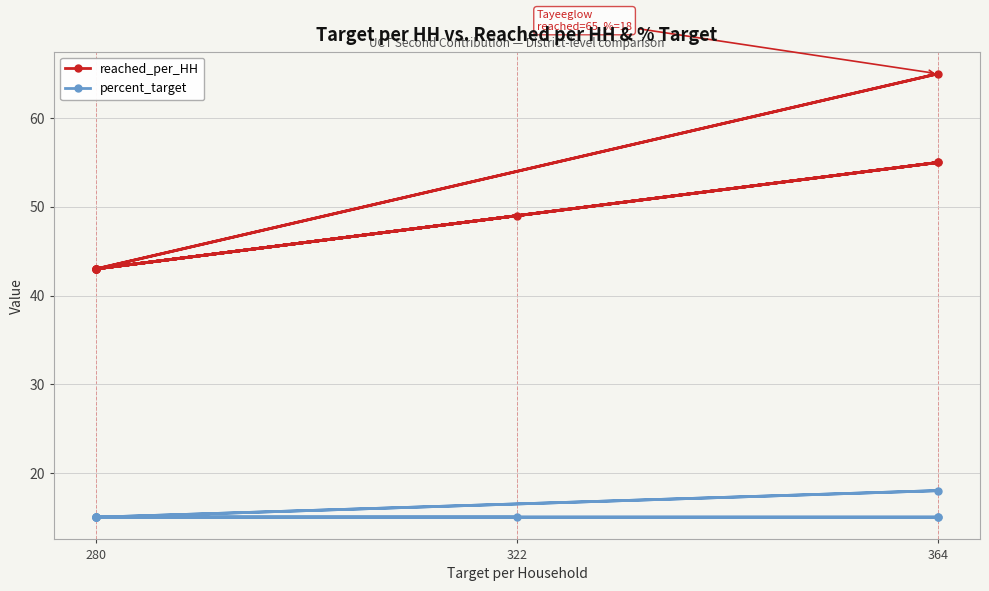

True or false: percent_target and reached_per_HH intersect in this chart.

False